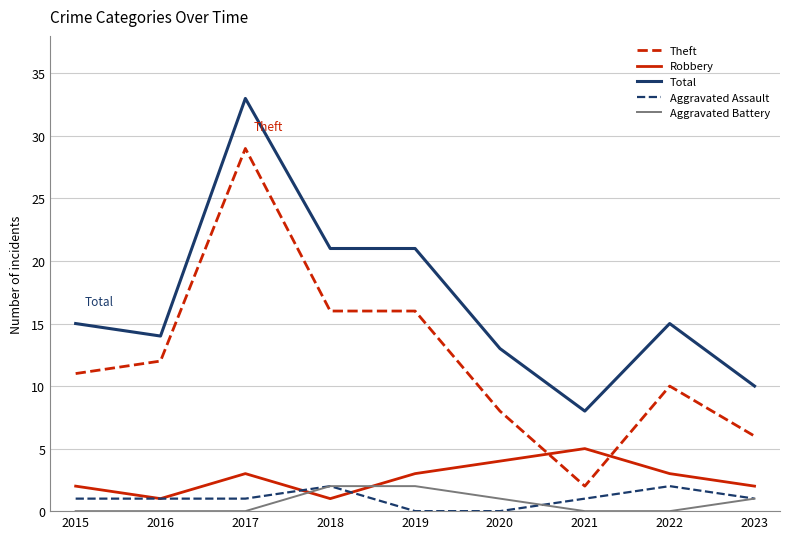

Is it true that Total equals 23 at 2016?

False